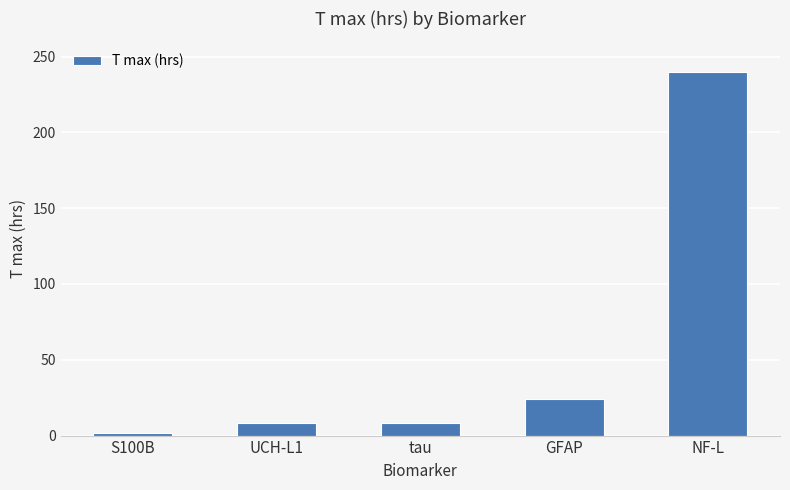

How many series are shown in this chart?

1